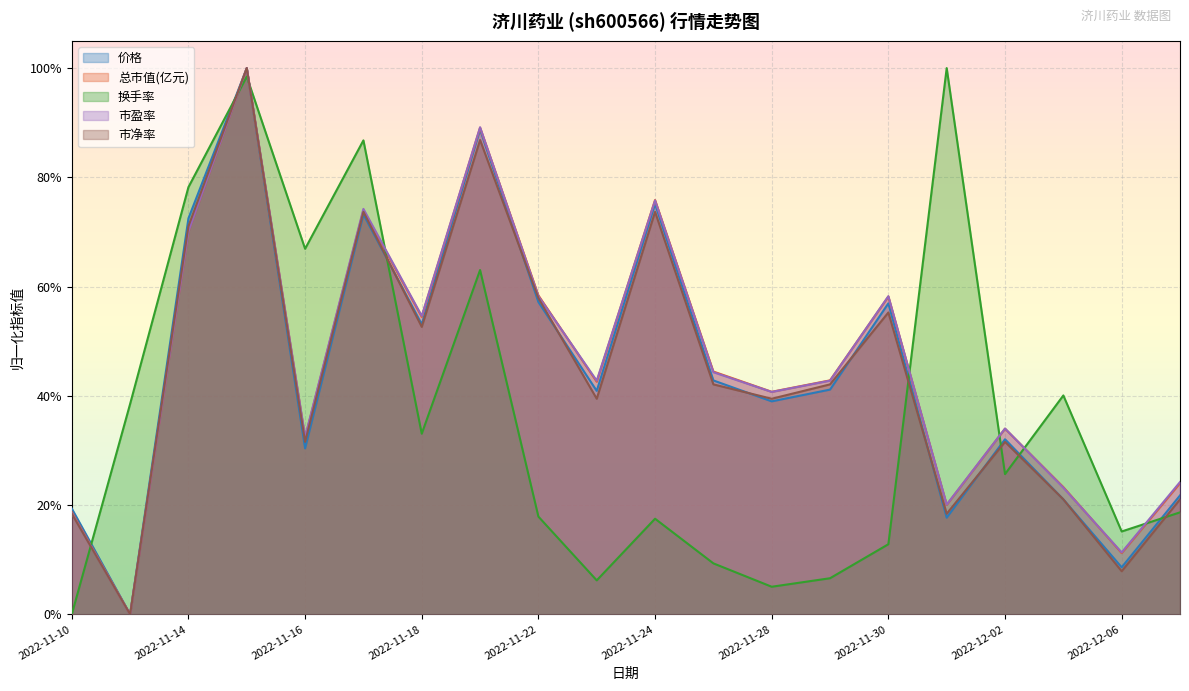

After their last crossing, which series has the higher values: 总市值(亿元) or 换手率?

总市值(亿元)